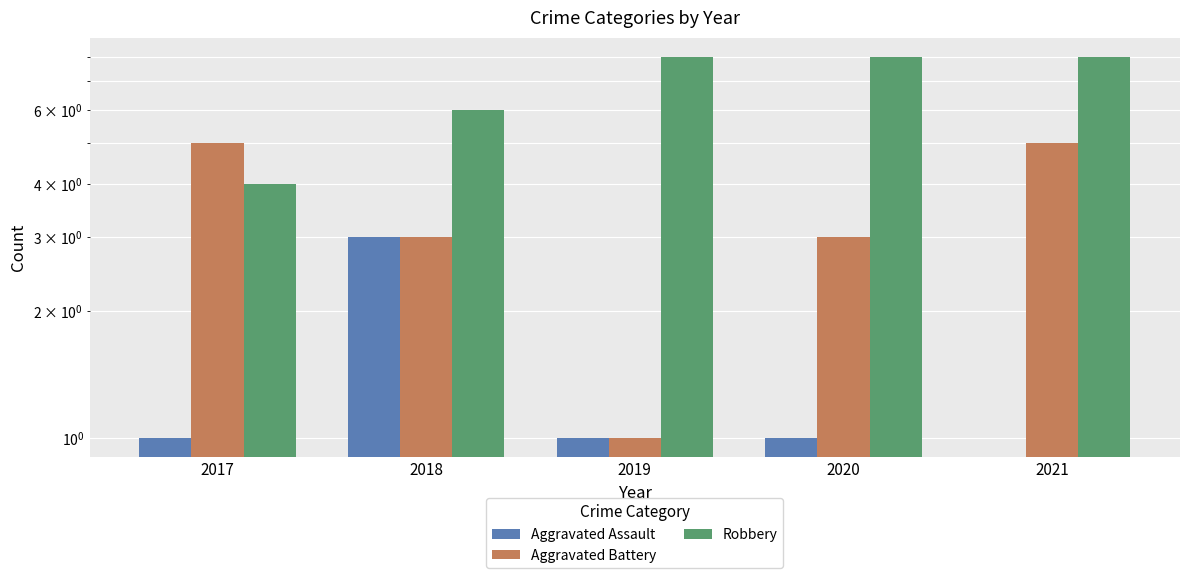

What is the difference between the maximum and minimum values in the Aggravated Battery series?

4